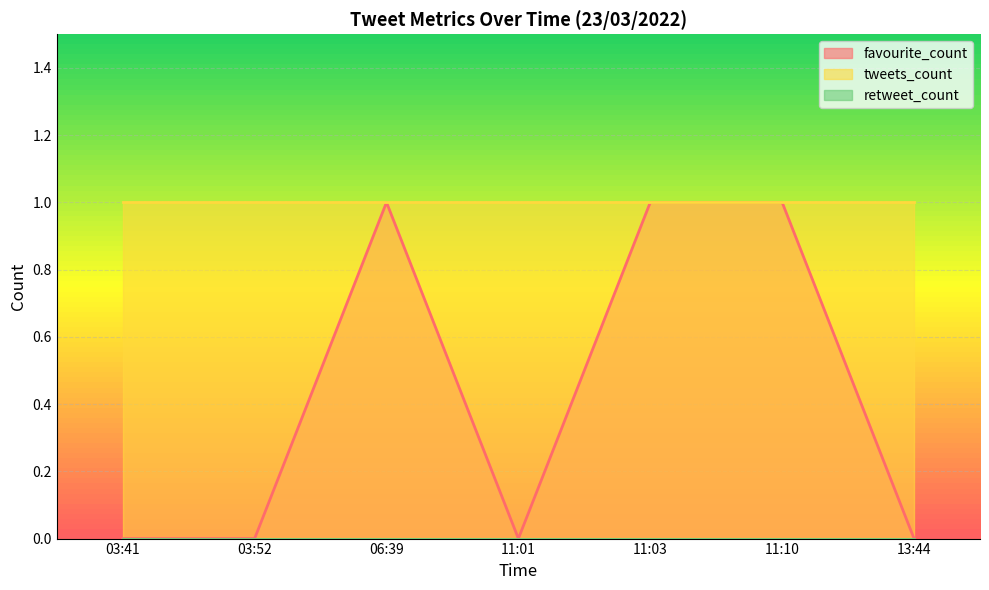

Reading left to right, extract all data points from this chart.

favourite_count: 03:41=0	03:52=0	06:39=1	11:01=0	11:03=1	11:10=1	13:44=0
tweets_count: 03:41=1	03:52=1	06:39=1	11:01=1	11:03=1	11:10=1	13:44=1
retweet_count: 03:41=0	03:52=0	06:39=0	11:01=0	11:03=0	11:10=0	13:44=0